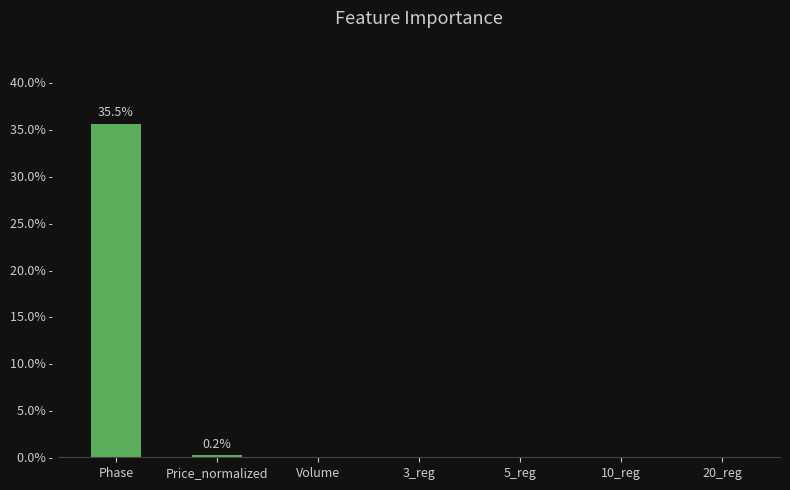

What is the label of the 7th bar from the left?

20_reg